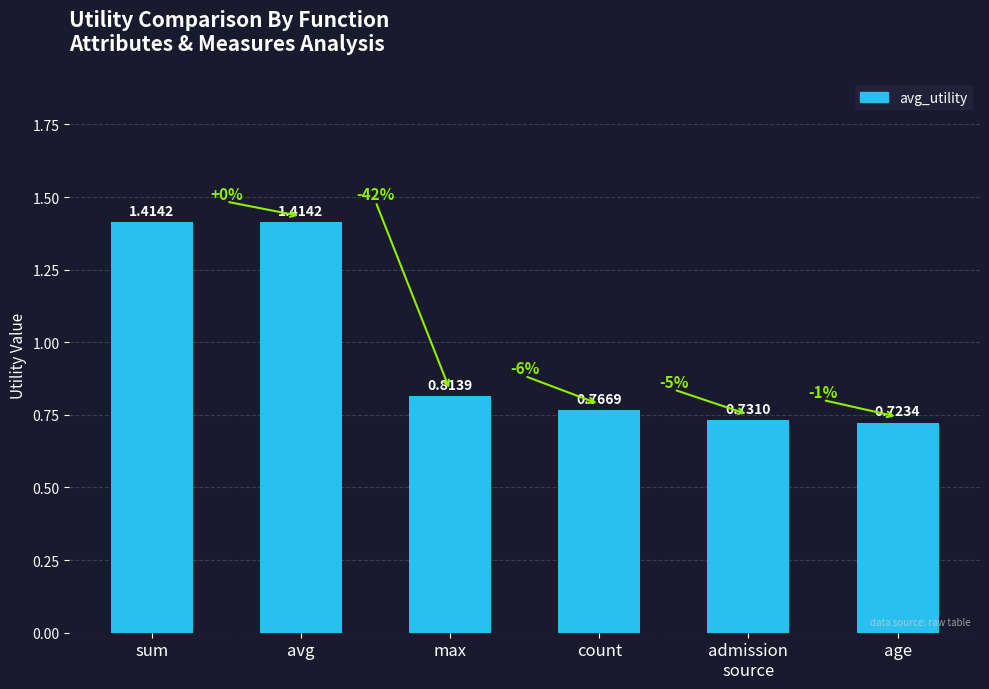

What is the sum of the values at avg and sum?

2.8